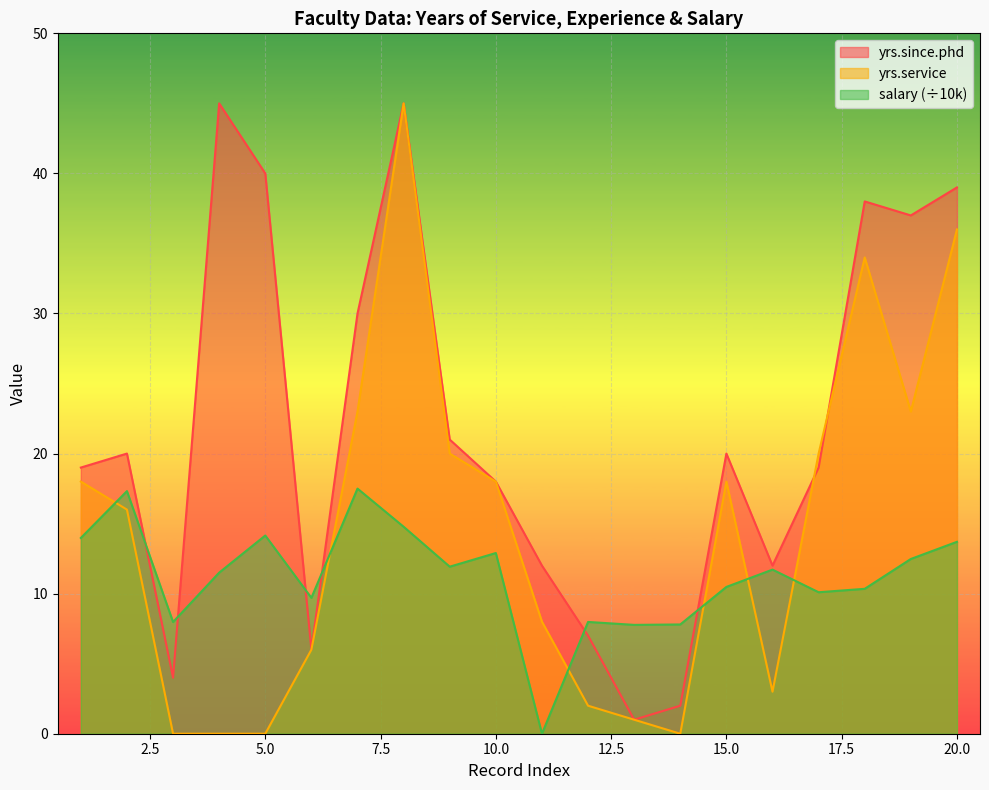

True or false: salary_k and yrs.service intersect in this chart.

True